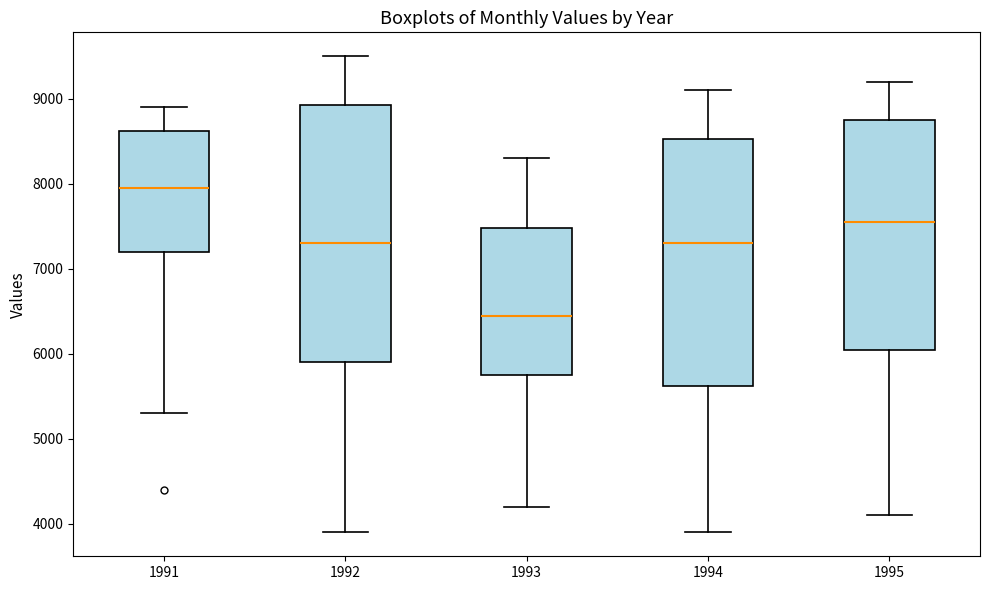

Reading left to right, transcribe this box plot: for each box, give where its median line is, the range the box spans, and where its two whiskers end, as read against the y-axis. The values are not printed on the chart, so give them approximately, as read against the axis.

1991: median 8000, box 7200 to 8600, whiskers 5300 to 8900
1992: median 7300, box 5900 to 8900, whiskers 3900 to 9500
1993: median 6500, box 5800 to 7500, whiskers 4200 to 8300
1994: median 7300, box 5600 to 8500, whiskers 3900 to 9100
1995: median 7600, box 6100 to 8800, whiskers 4100 to 9200